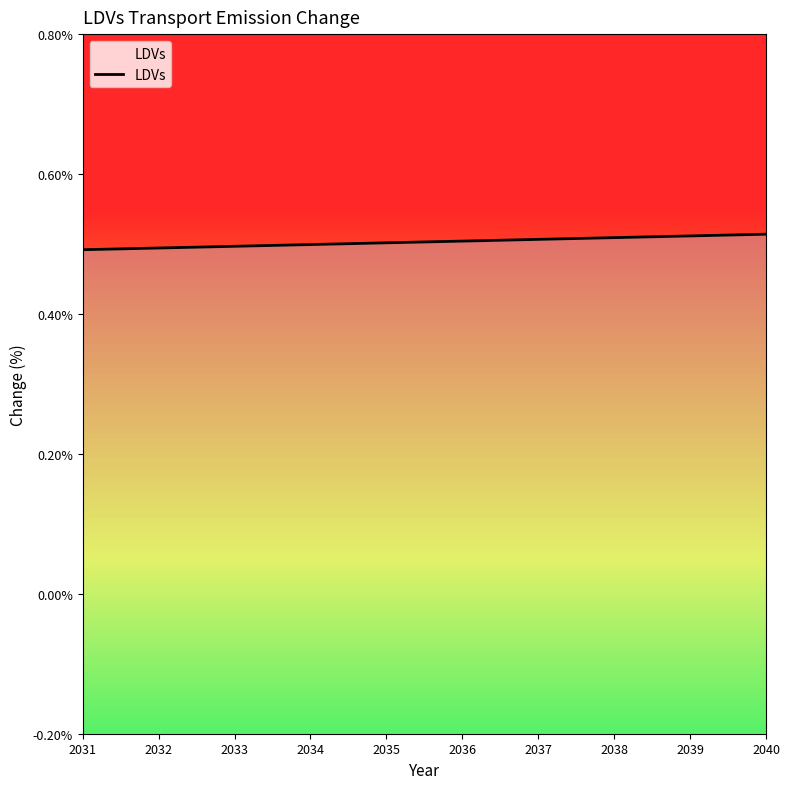

List the labels in order of value, smallest first.

2031, 2032, 2033, 2034, 2035, 2036, 2037, 2038, 2039, 2040